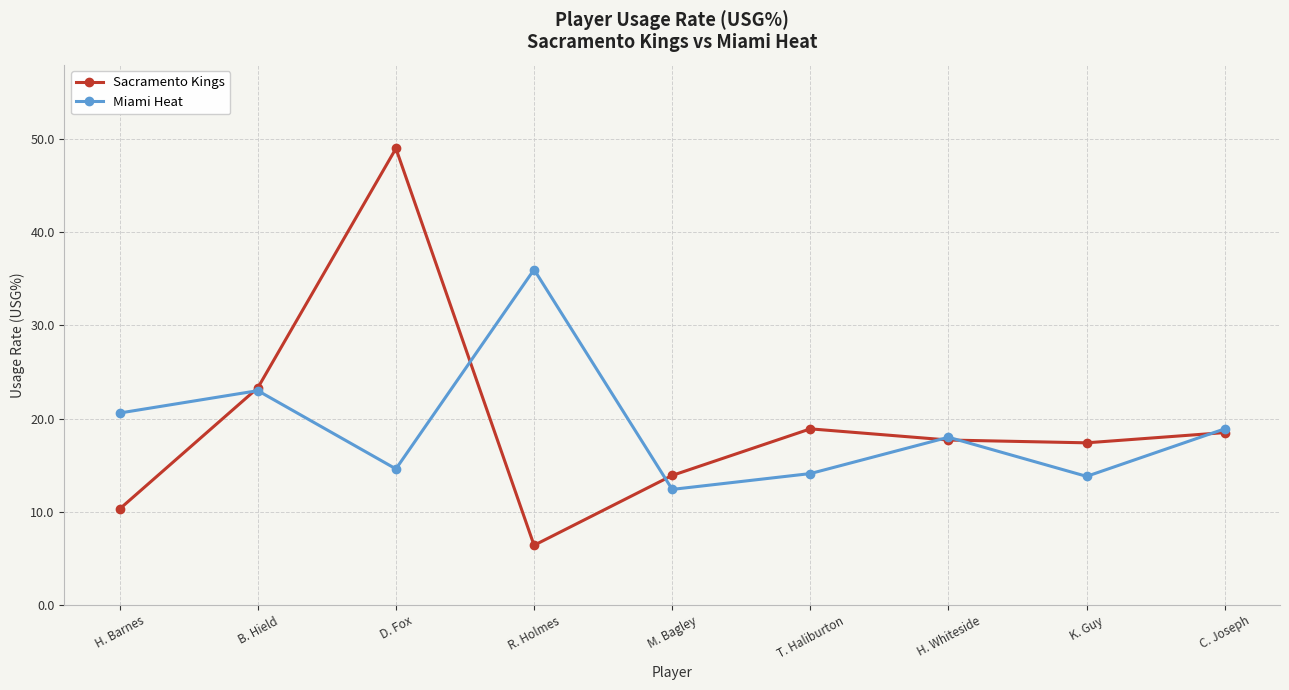

What is the value of the Miami Heat point at the 1st from the left?

20.6